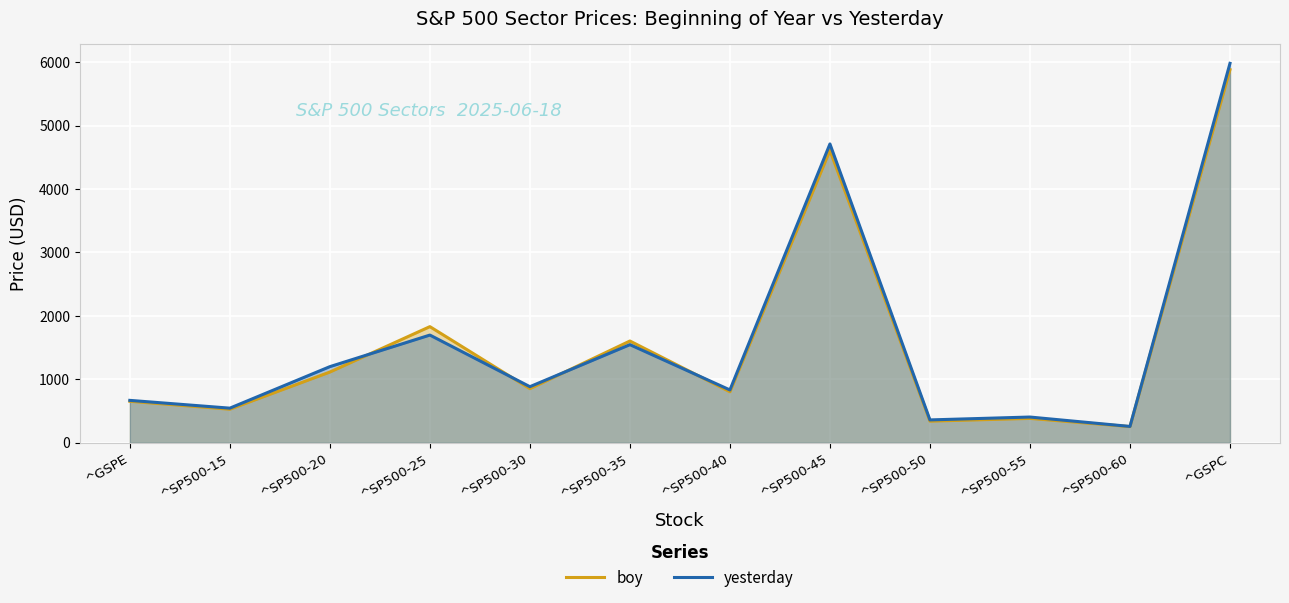

What position from the right is ^SP500-15?

11